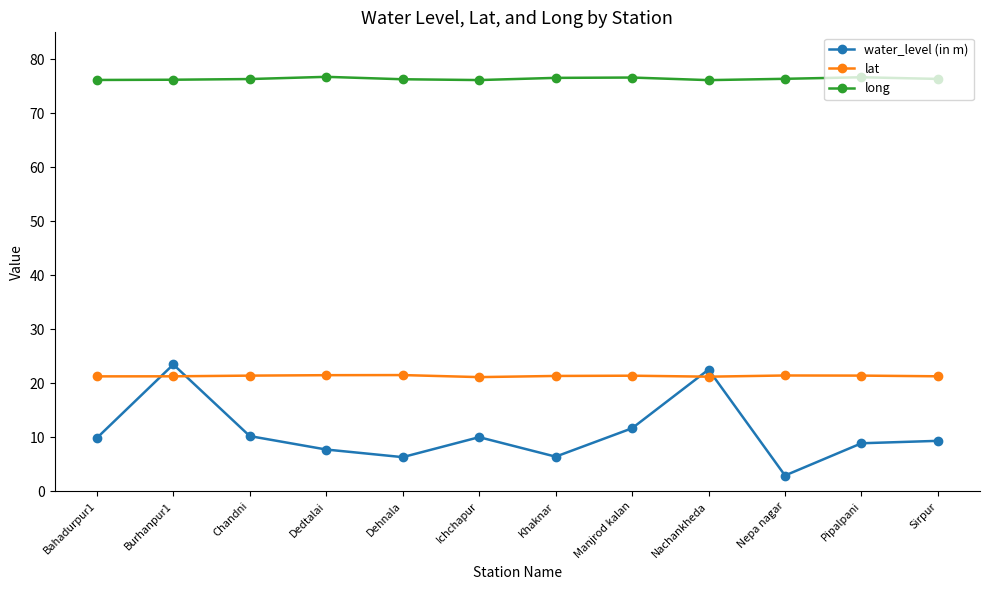

What is the total value across all series at Pipalpani?

107.0